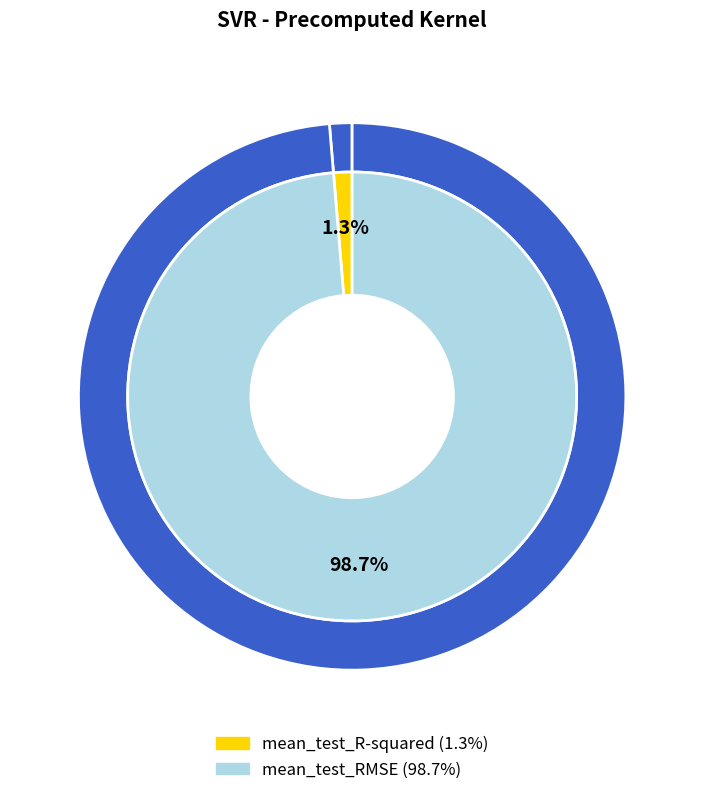

Which category has the biggest portion of the pie?

mean_test_RMSE